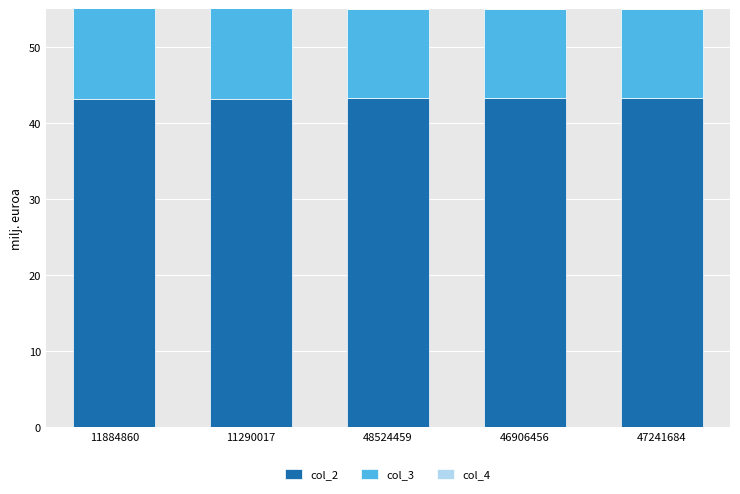

The value of col_2 at 46906456 is 43.3. True or false?

True